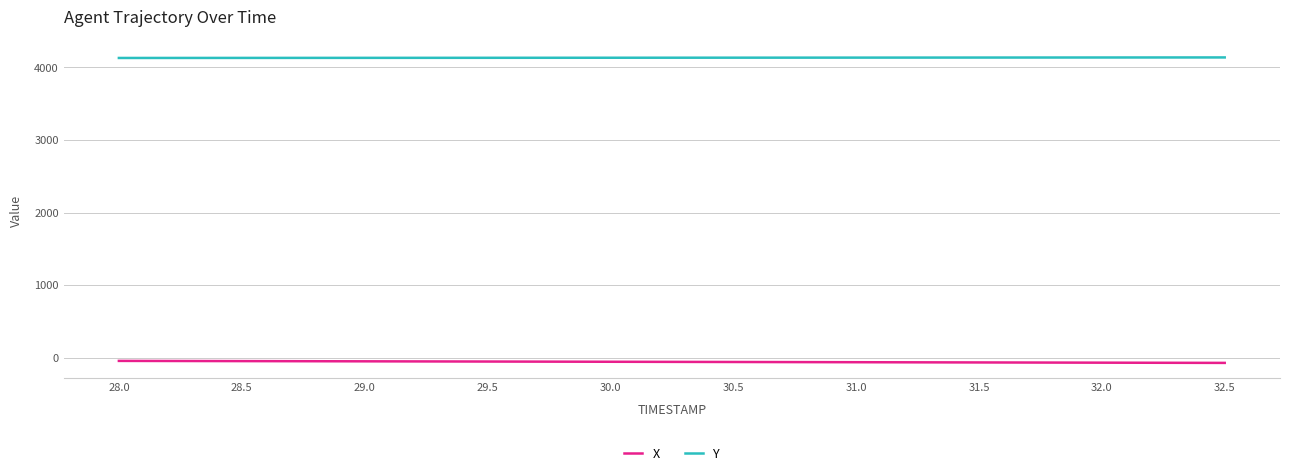

Rank the series by their average value, from lowest to highest.

X, Y